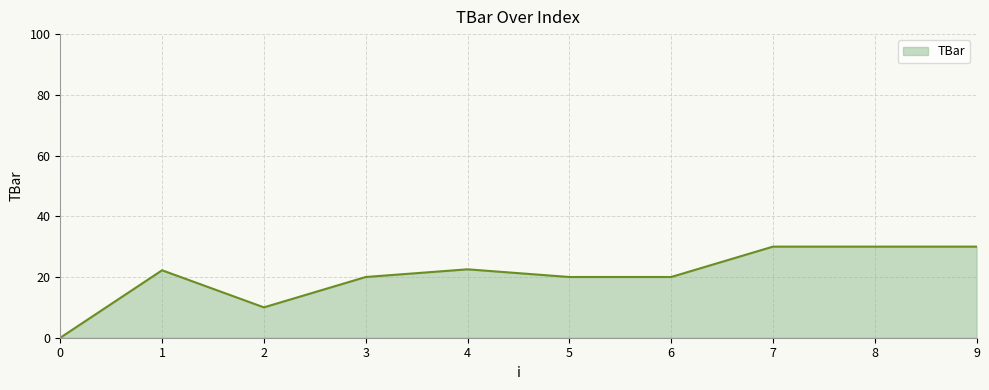

The chart shows a value of 22.5 at 4. True or false?

True